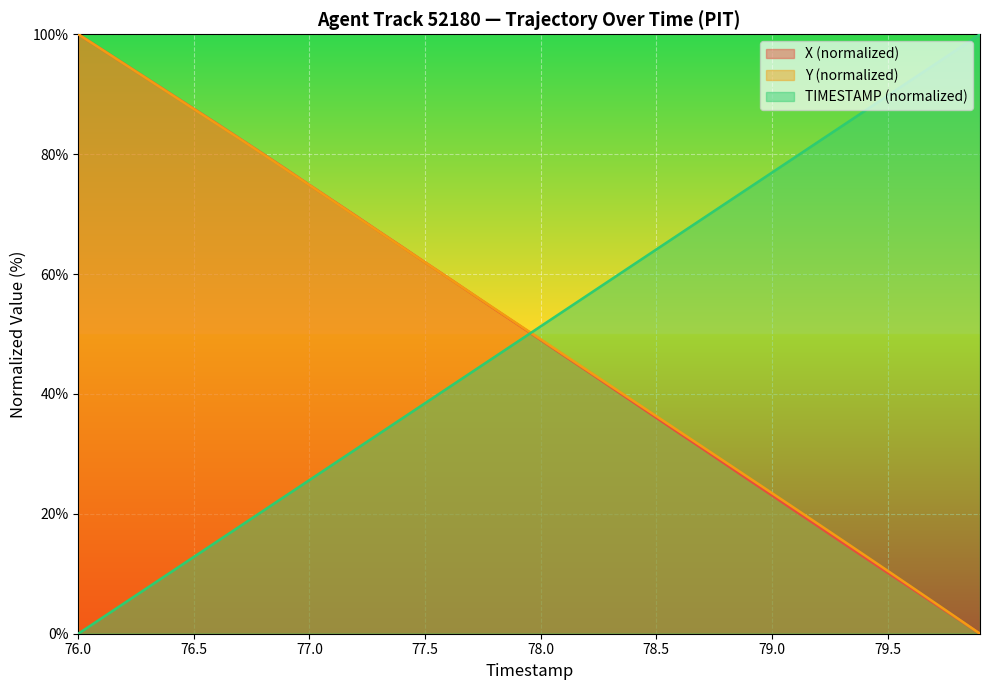

How many distinct data groups are displayed?

3